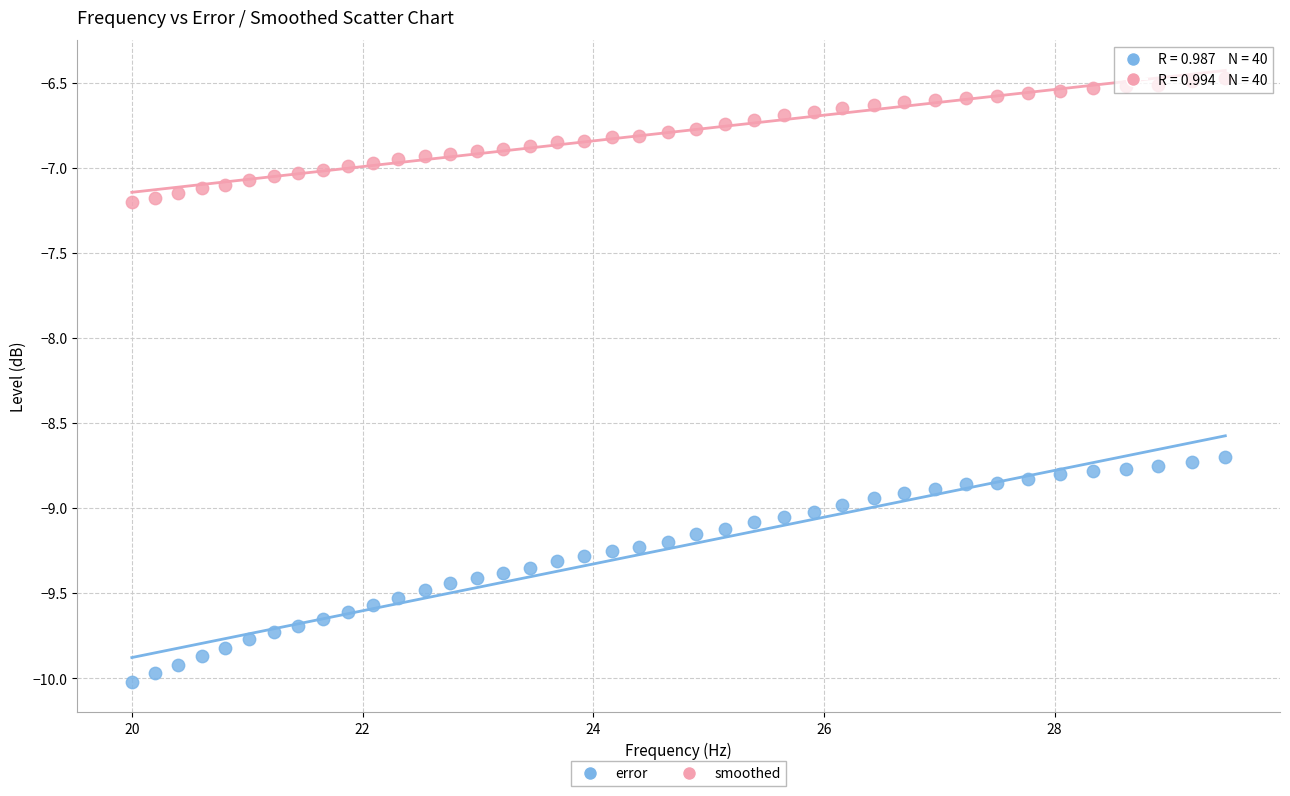

Which series reaches the maximum Y coordinate?

smoothed